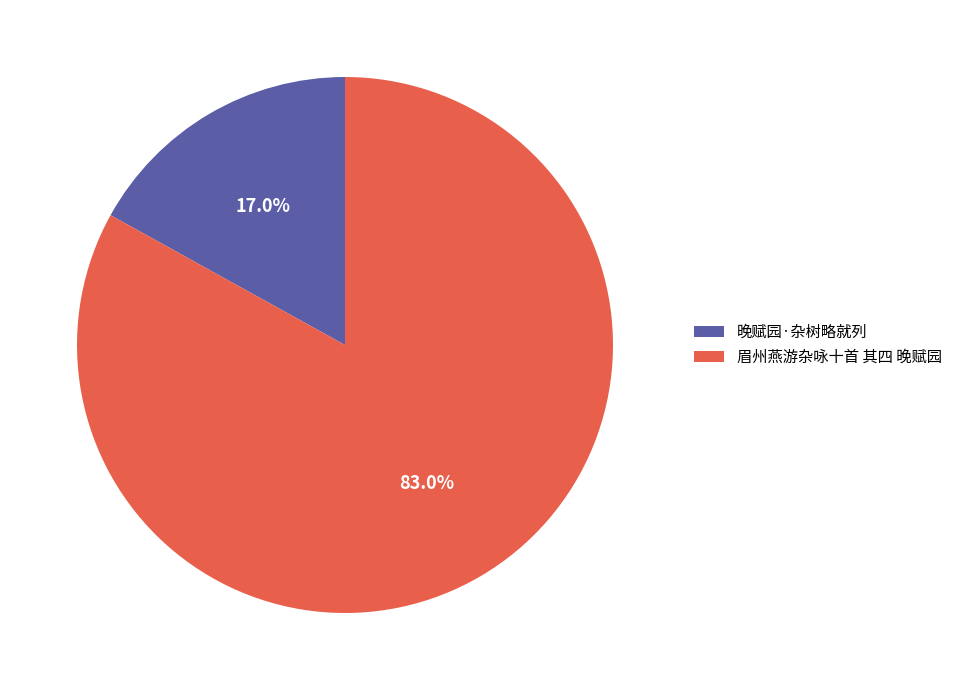

Is 眉州燕游杂咏十首 其四 晚赋园 the majority of the pie?

Yes